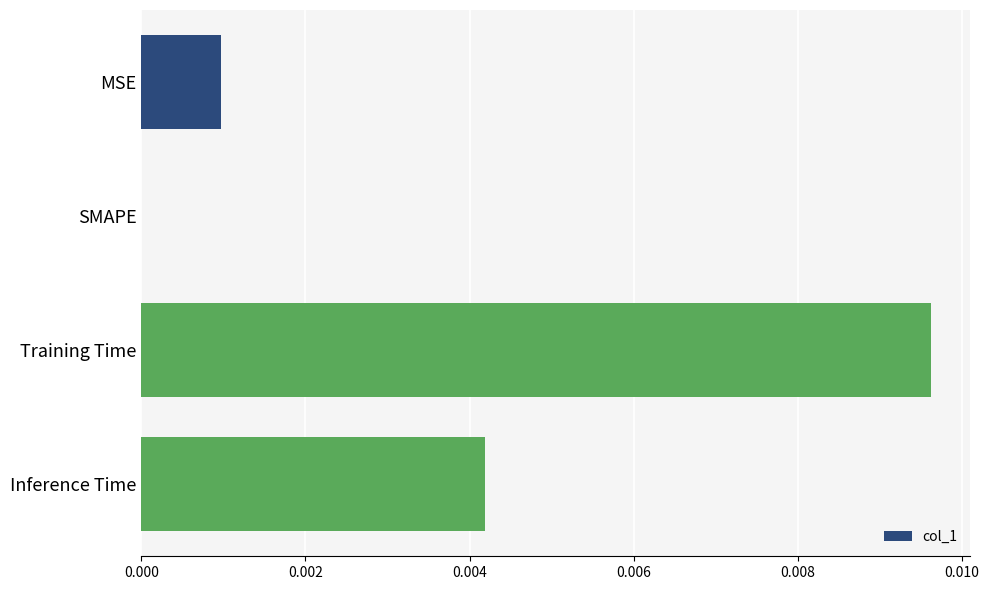

Are the bars horizontal?

Yes